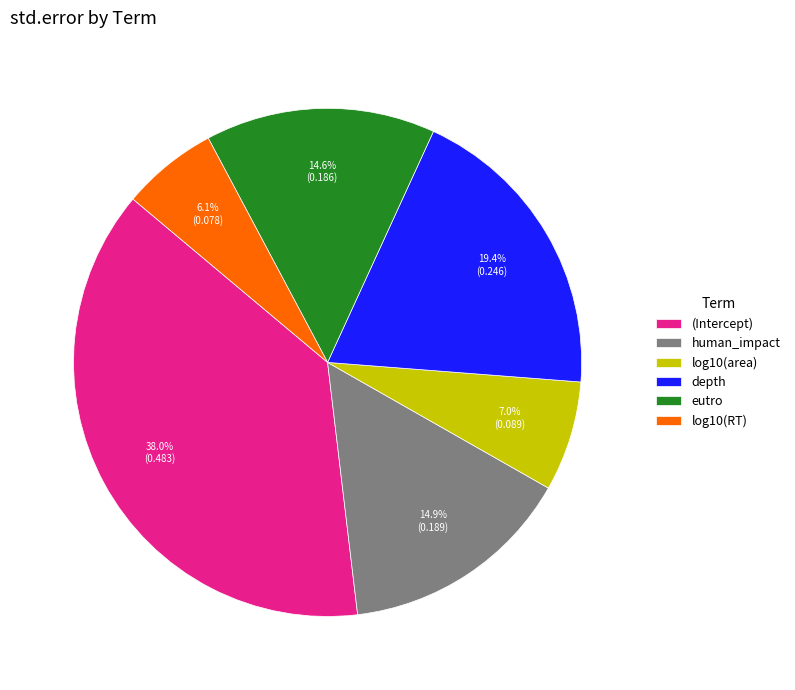

Which slice is the largest?

(Intercept)